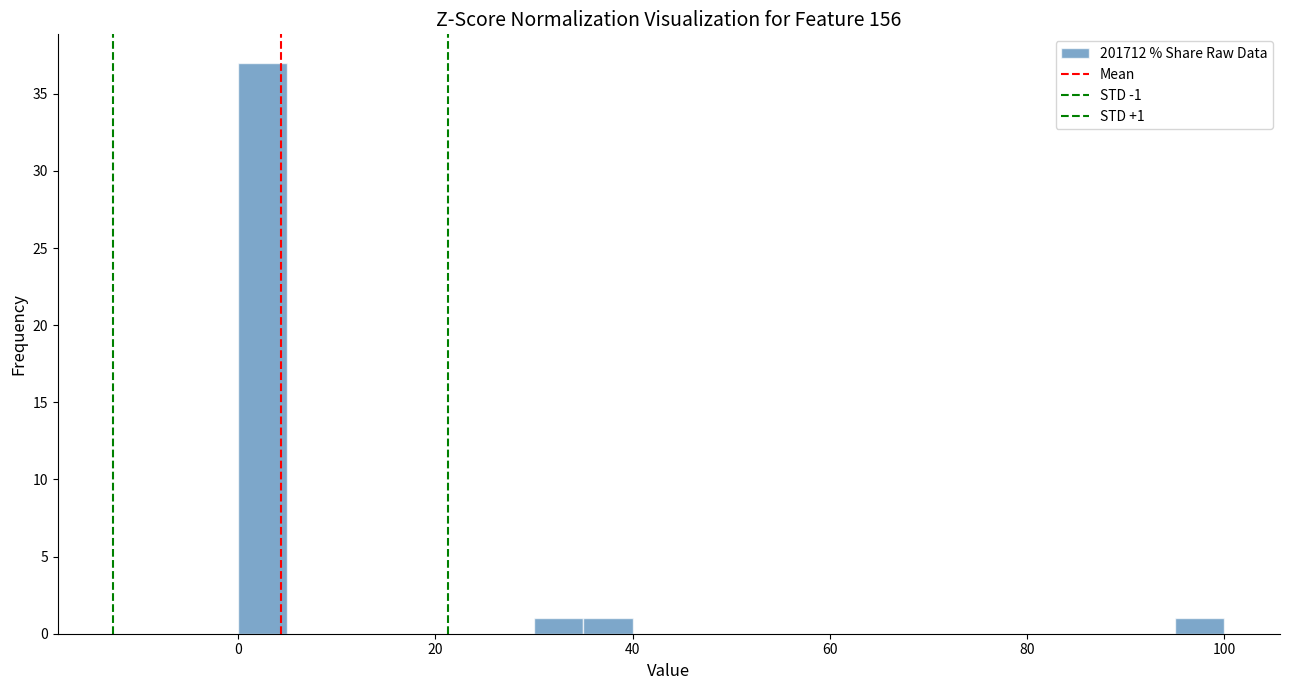

Around what value on the x-axis is the tallest bar? Give the approximate position of its centre, as read against the axis.

2